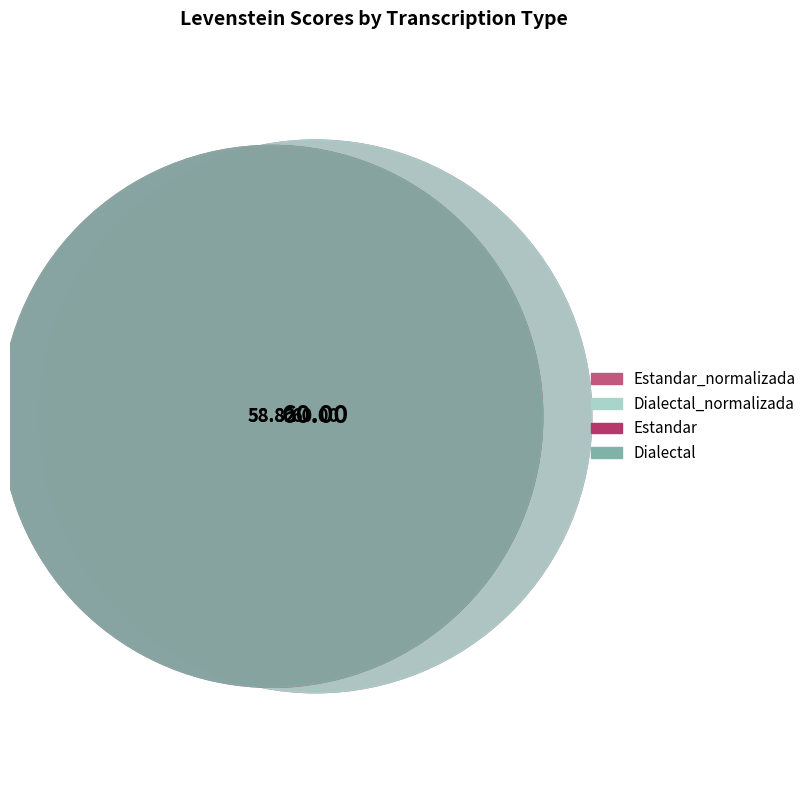

Rank the categories by value from lowest to highest.

Estandar, Dialectal, Estandar_normalizada, Dialectal_normalizada